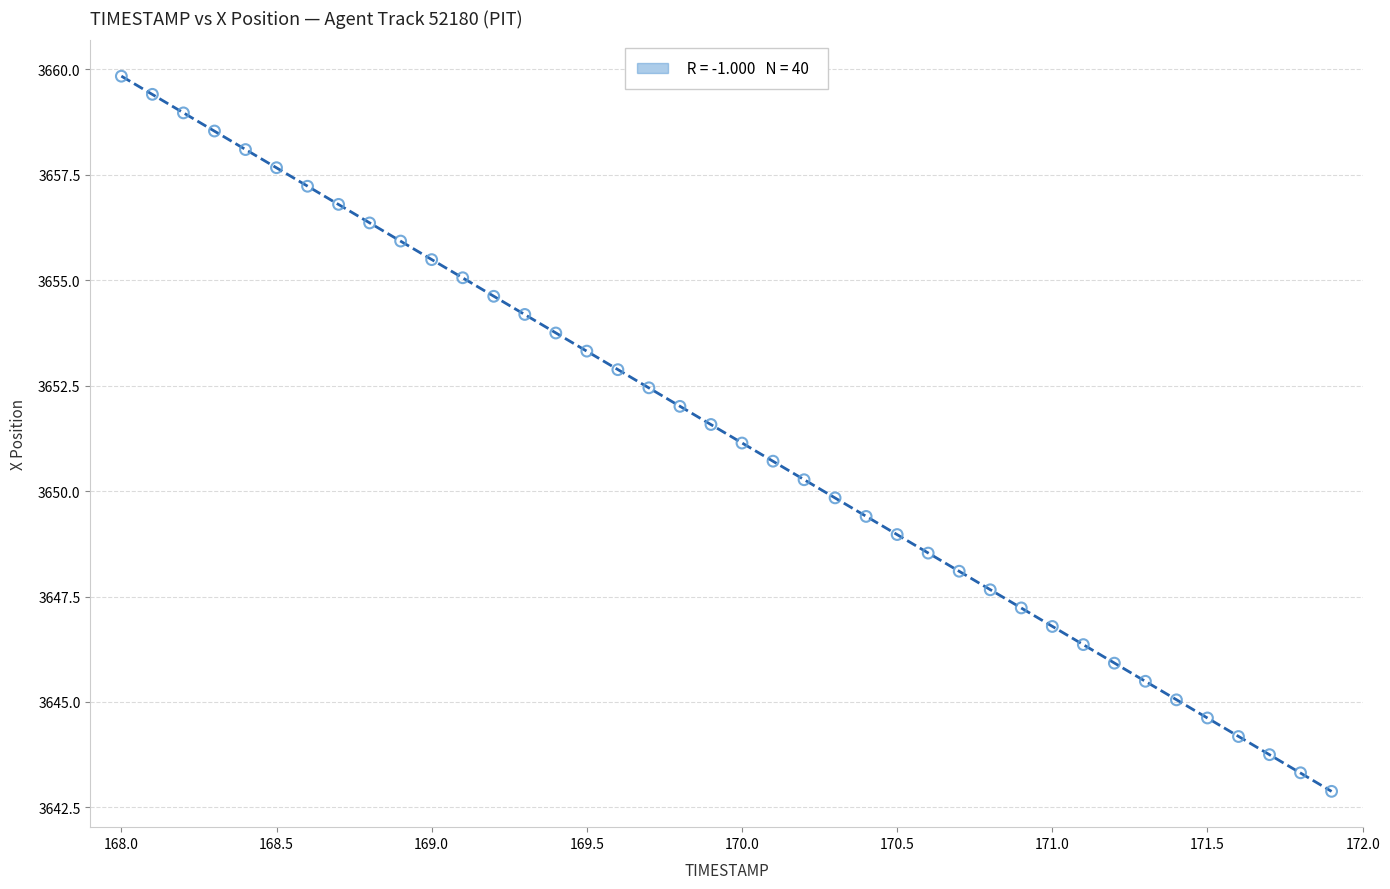

What is the range of X values (max minus min)?

3.9